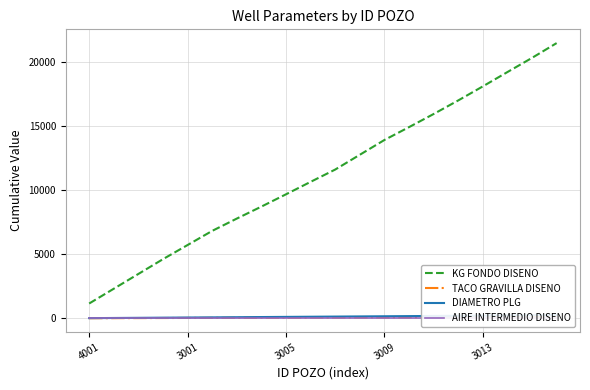

What is the sum of all DIAMETRO PLG values?

2572.5